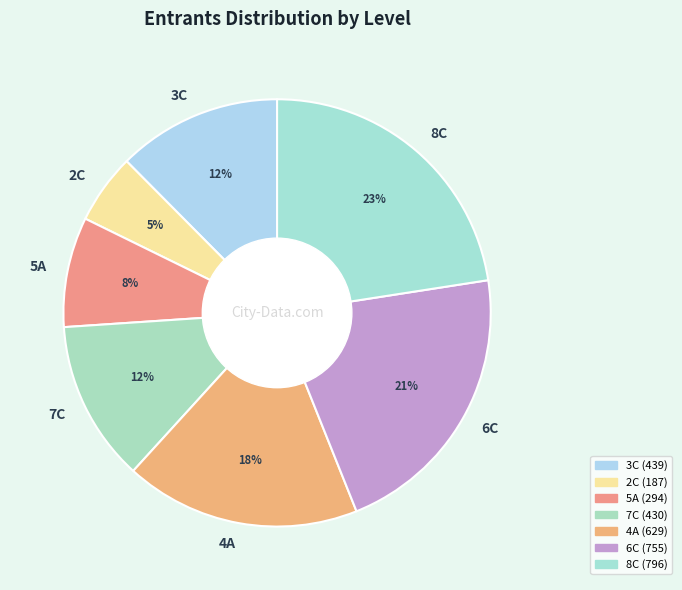

Between 2C and 8C, which is larger?

8C